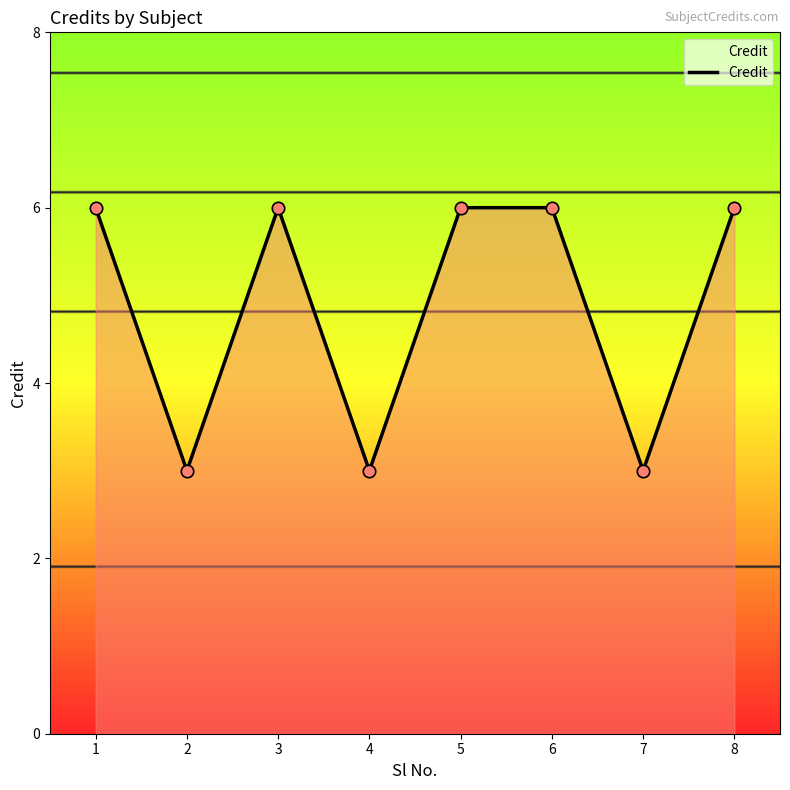

Approximately how many times larger is the value at 7 compared to 8?

0.5